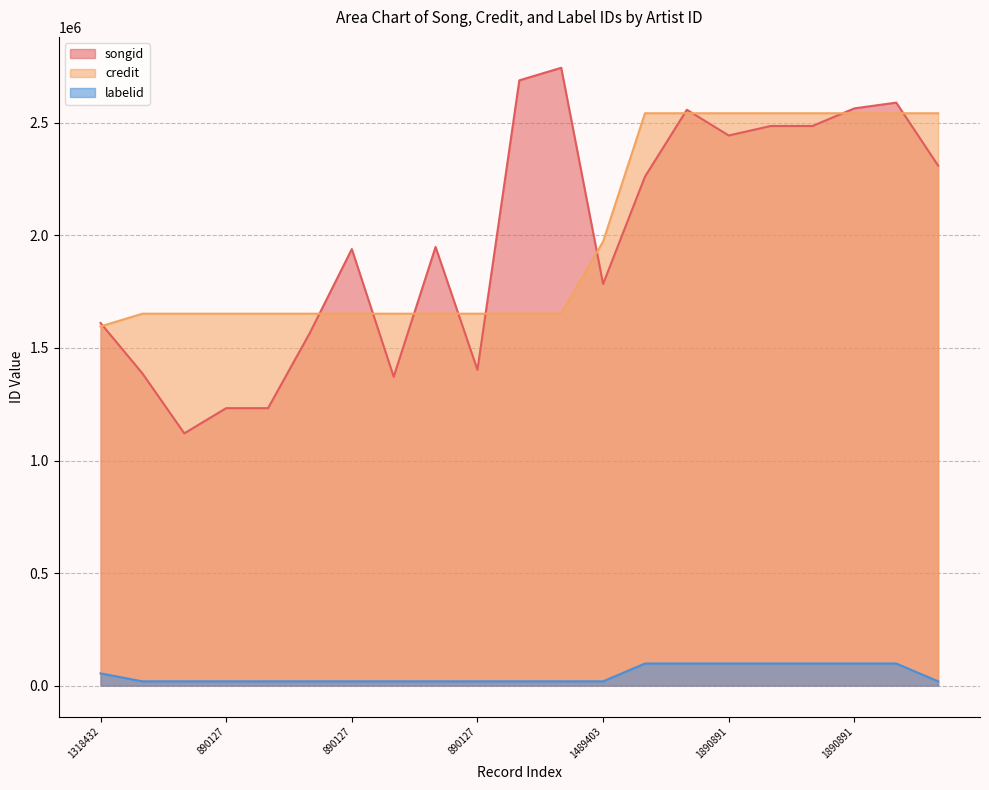

Between 890127 and 1890891, which series saw the biggest shift?

credit